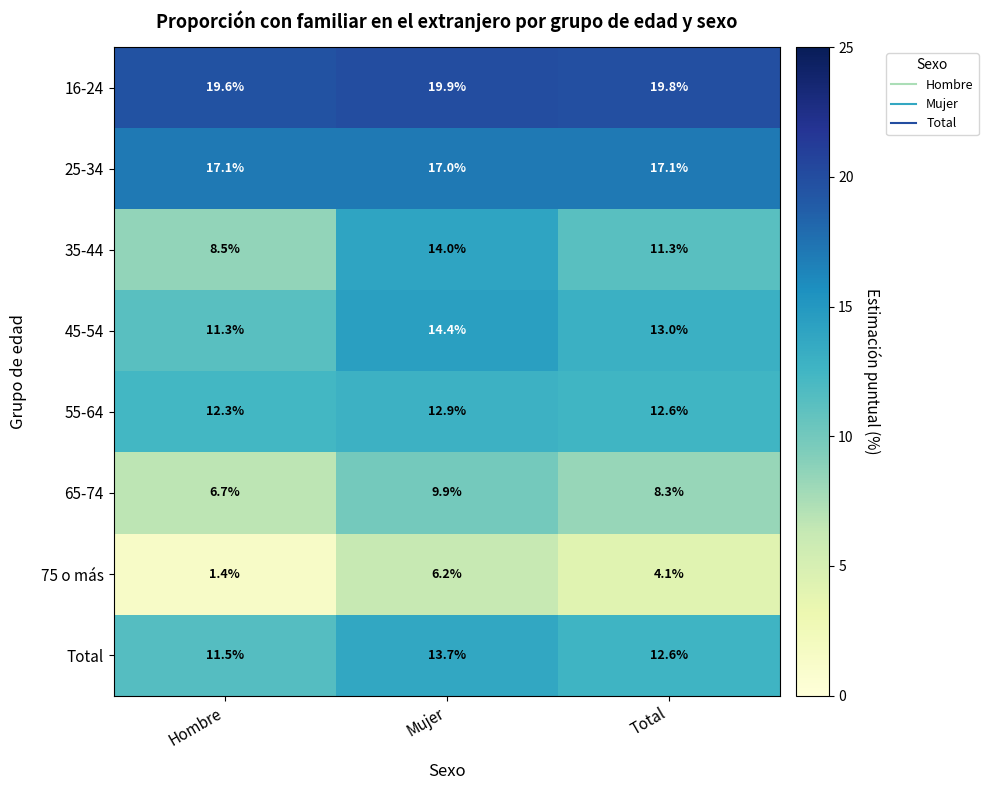

What is the spread (max minus min) of values at Total?

15.7